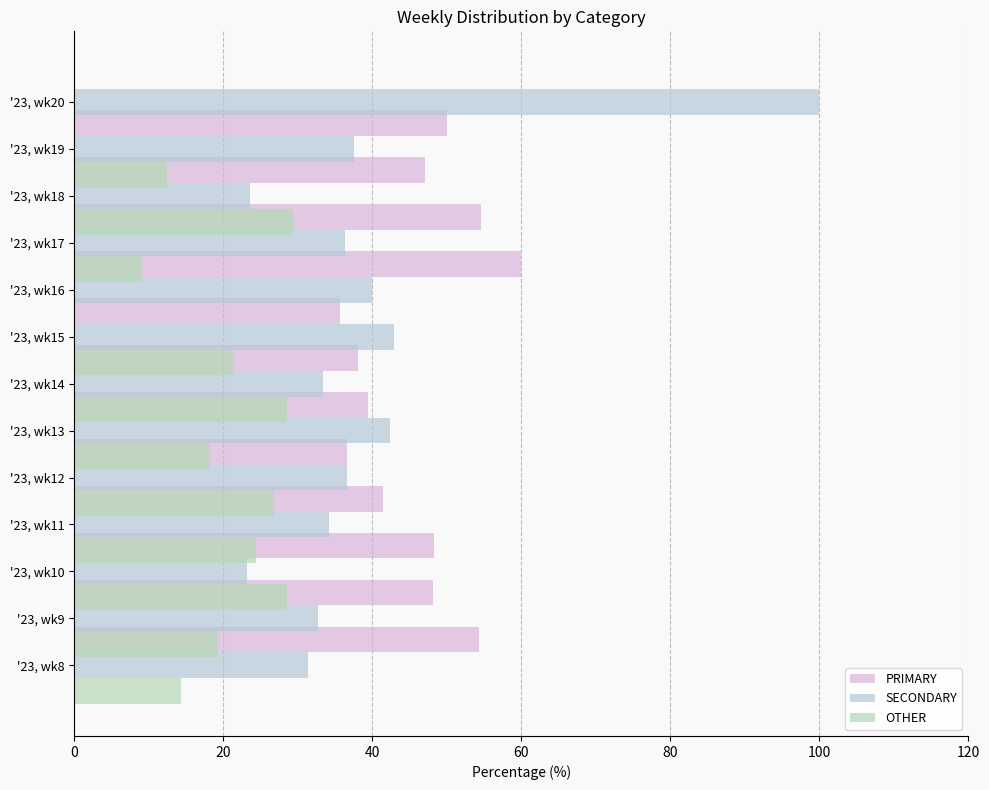

How many positive values does the PRIMARY series have?

12